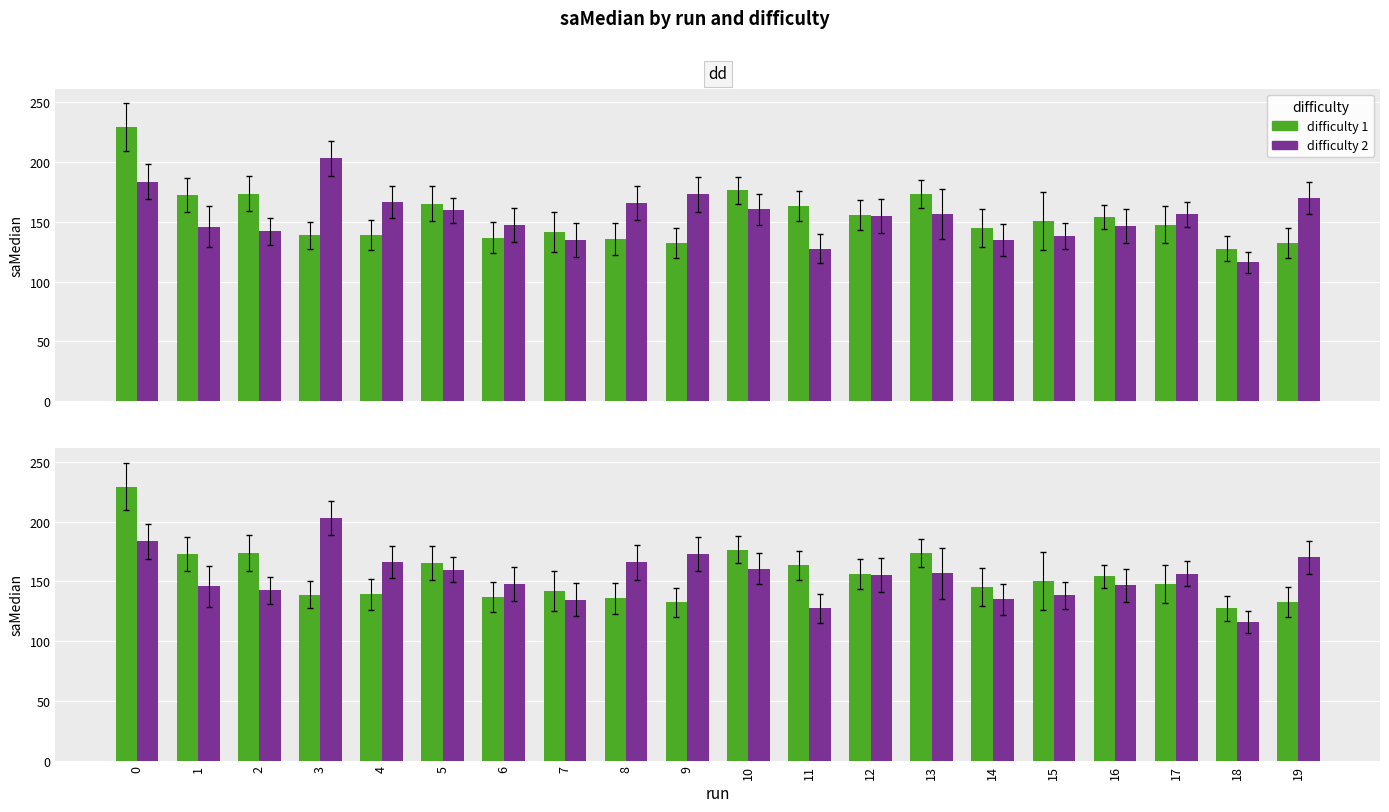

What is the maximum value for difficulty 2?

203.1